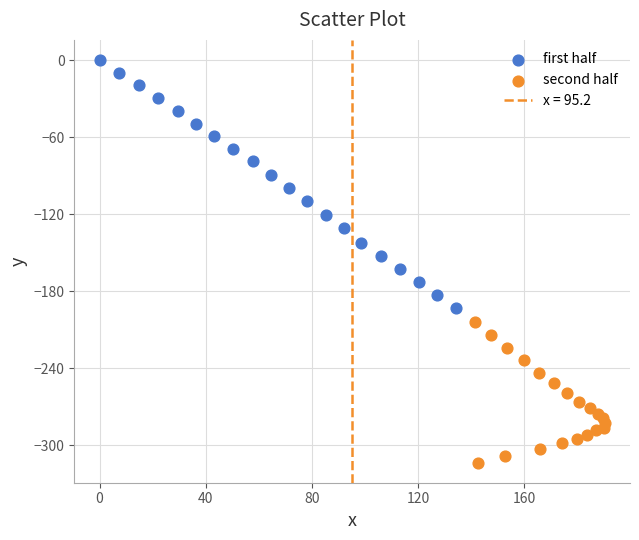

Which series reaches the maximum Y coordinate?

first half